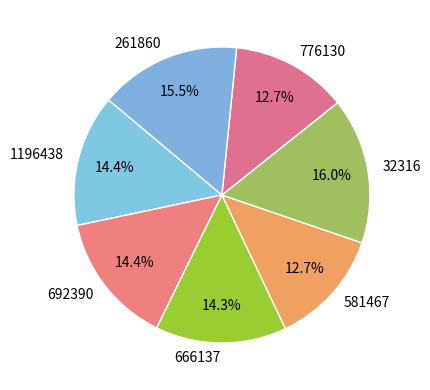

Does 1196438 account for over 50% of the chart?

No